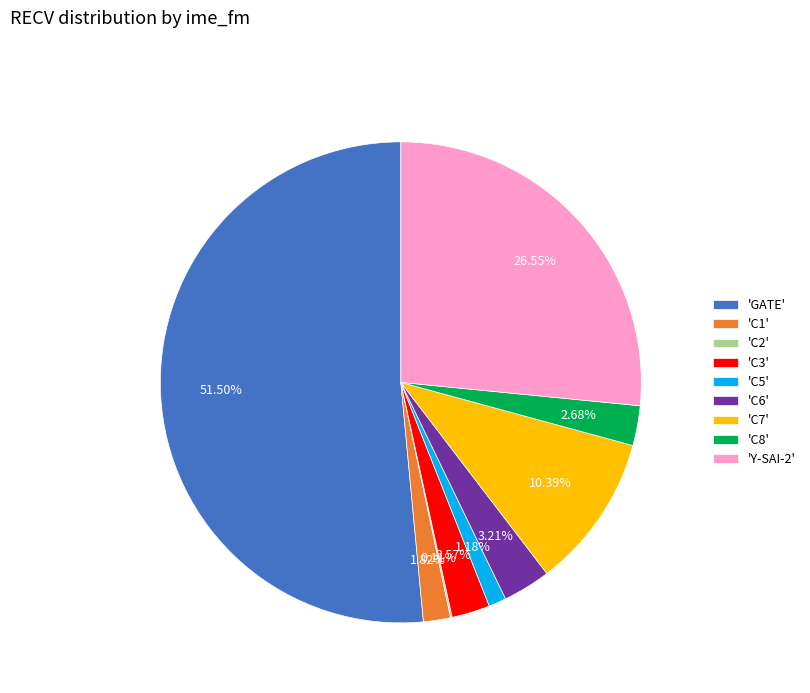

Which category accounts for the majority?

'GATE'